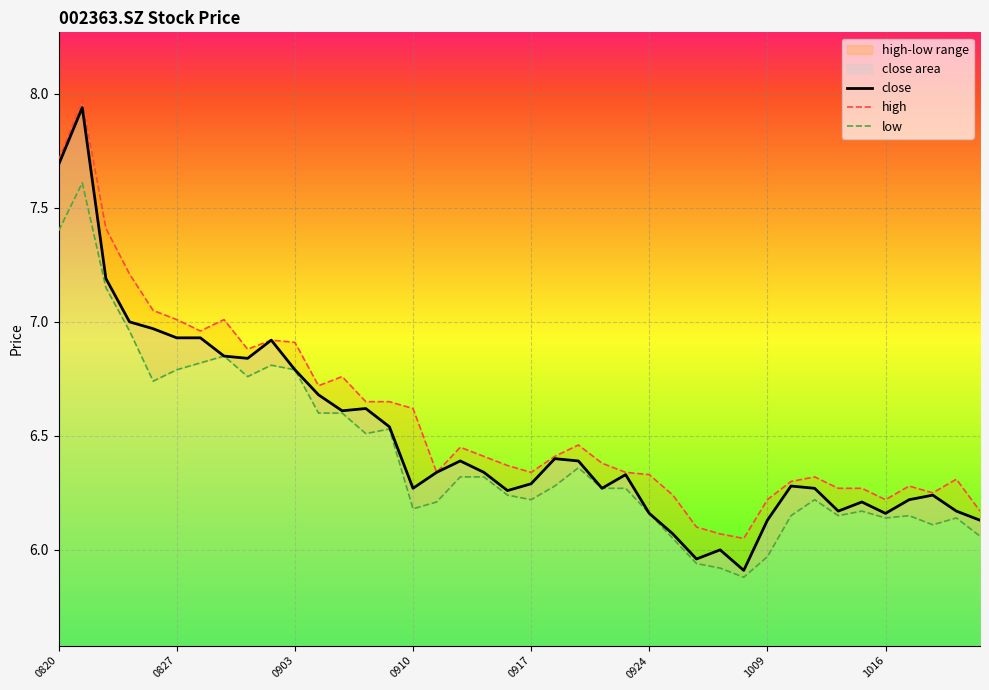

What is the lowest value of the close series?

5.9